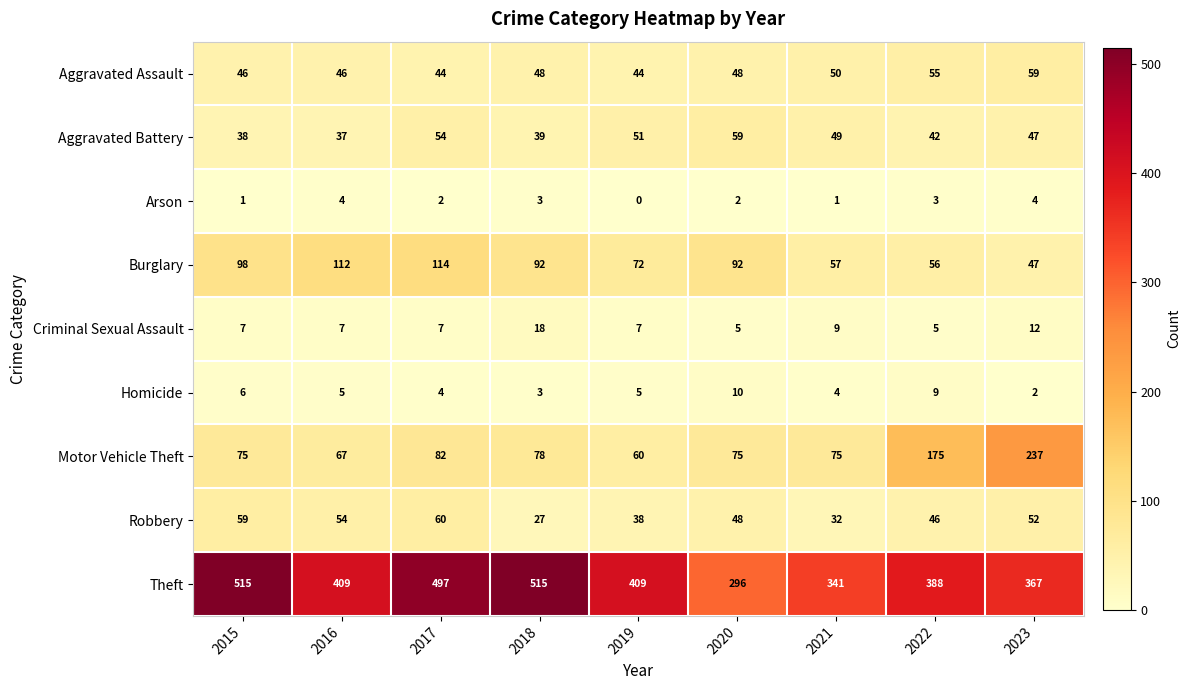

Which series has the largest range (max minus min)?

Theft